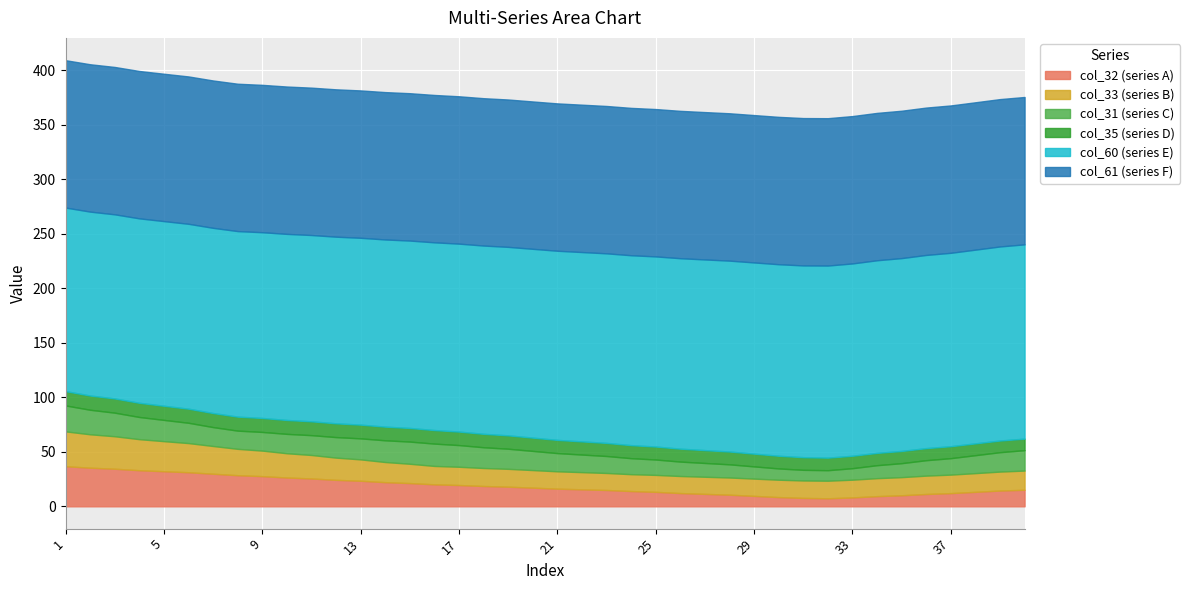

What is the difference between the second highest and second lowest values in the col_60 series?

9.3